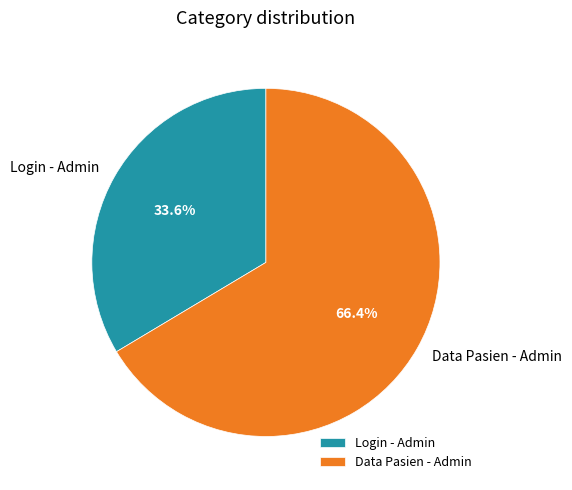

Which category accounts for the majority?

Data Pasien - Admin